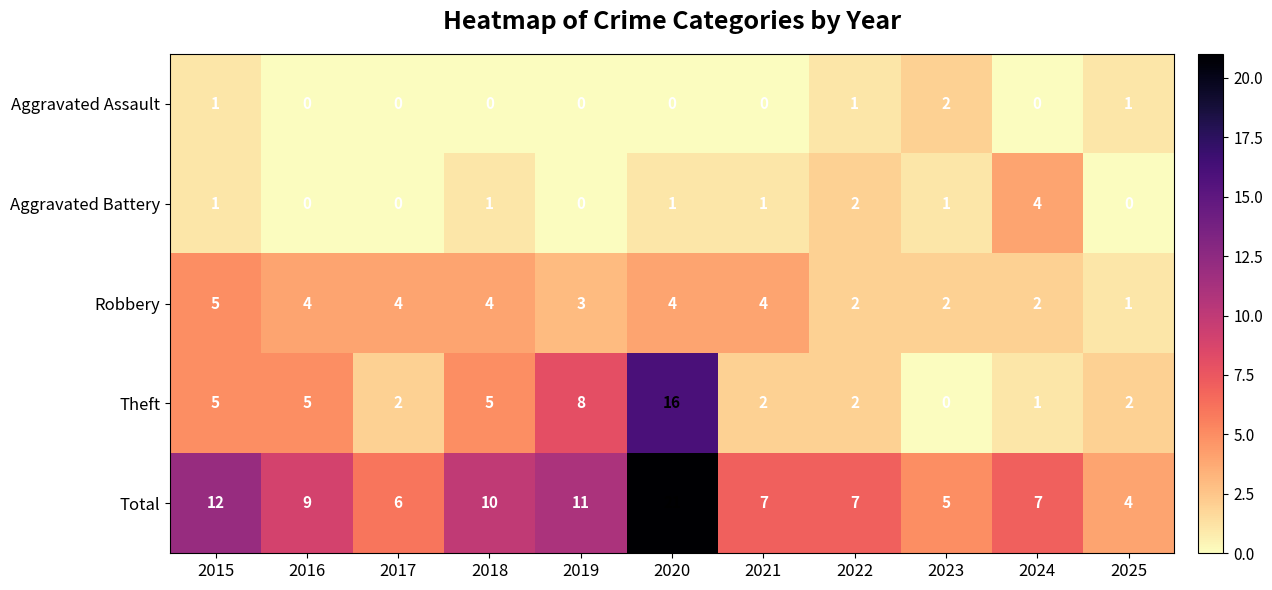

At which category does the chart reach its peak across all series?

2020